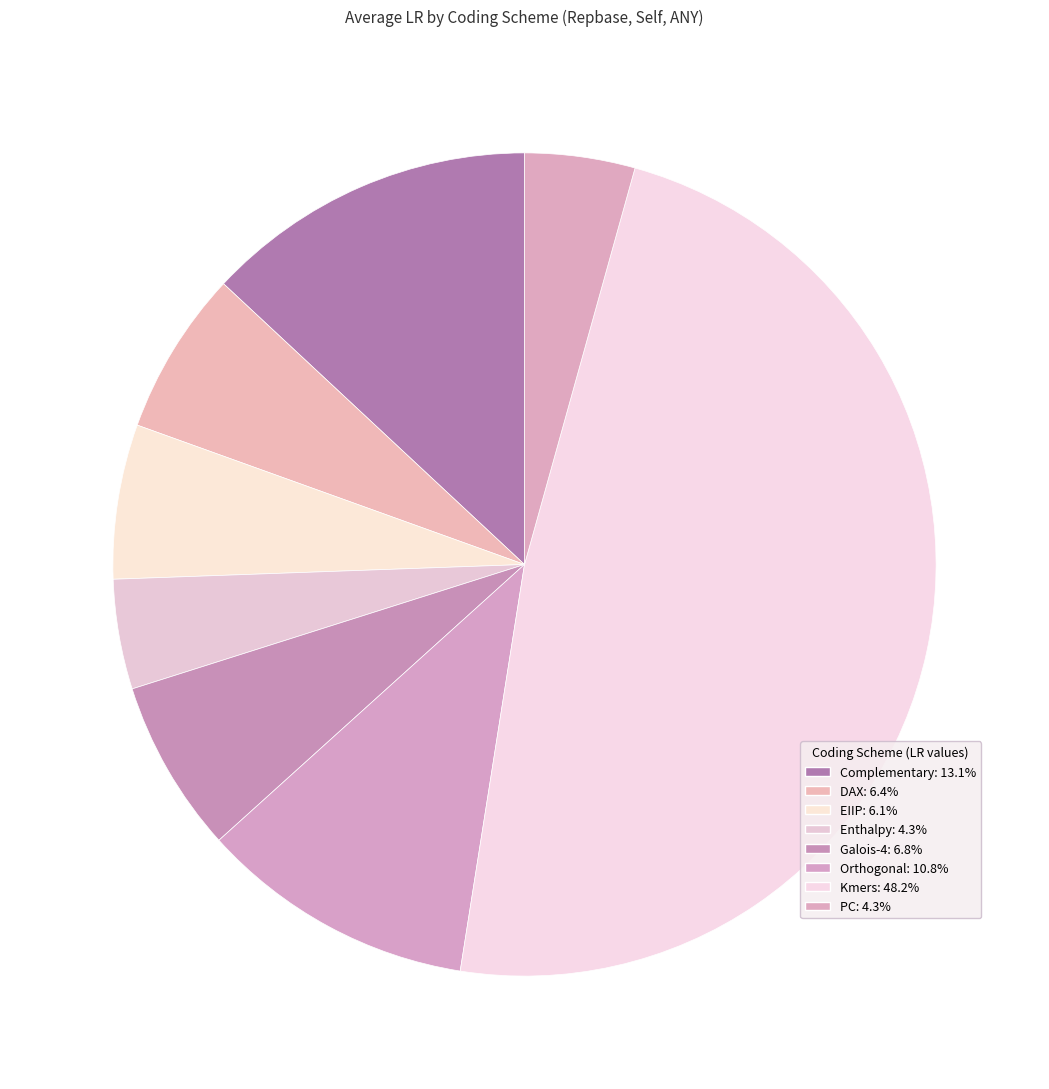

Does DAX represent more than half of the total?

No